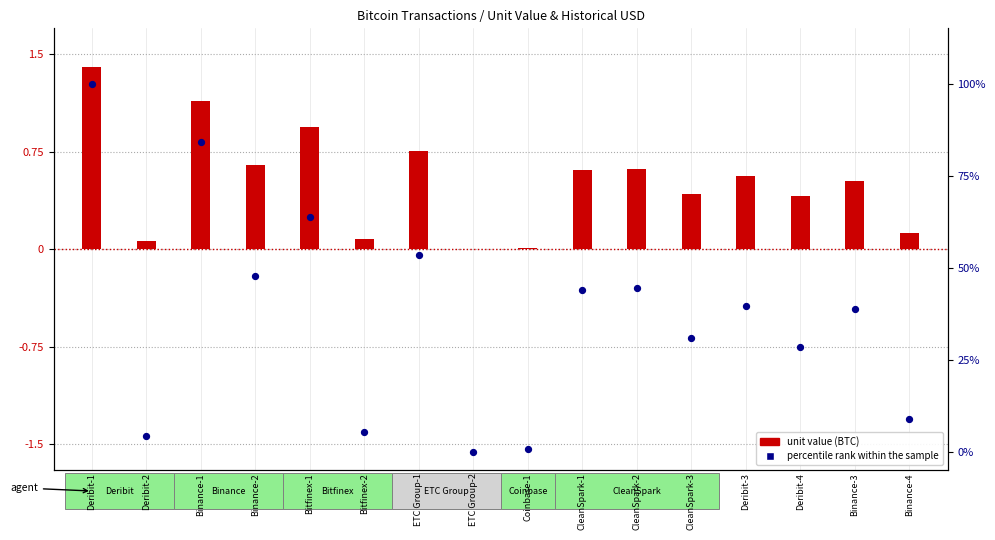

Which has a higher value, ETC Group-2 or CleanSpark-2?

CleanSpark-2